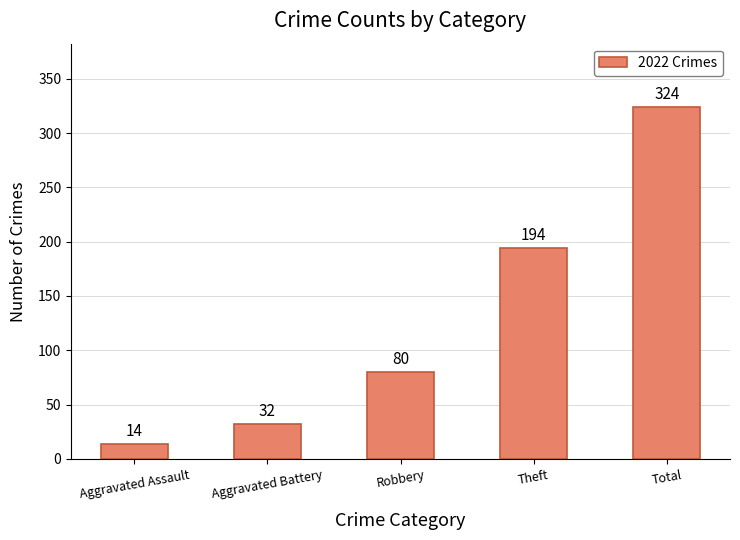

Reading left to right, what are all the values shown in this chart?

14	32	80	194	324